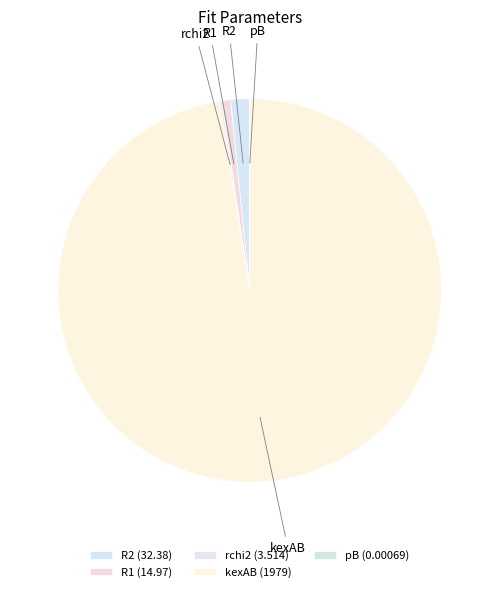

Does any single category account for the majority?

Yes